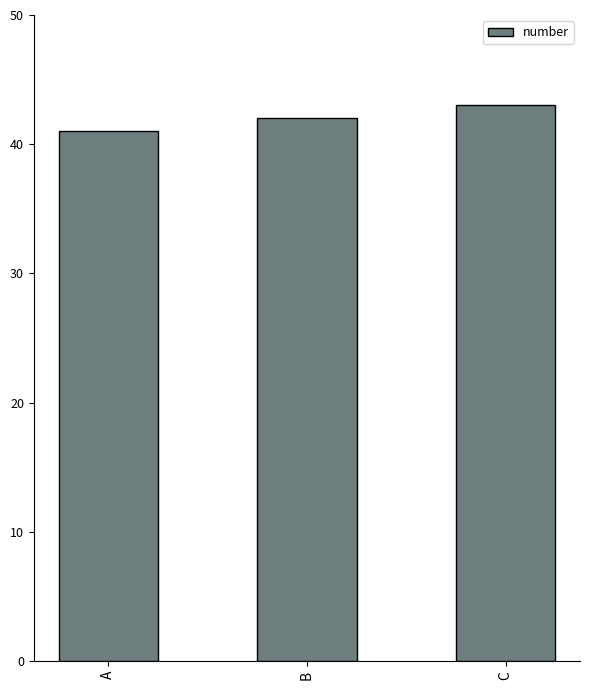

The chart shows a value of 41 at A. True or false?

True